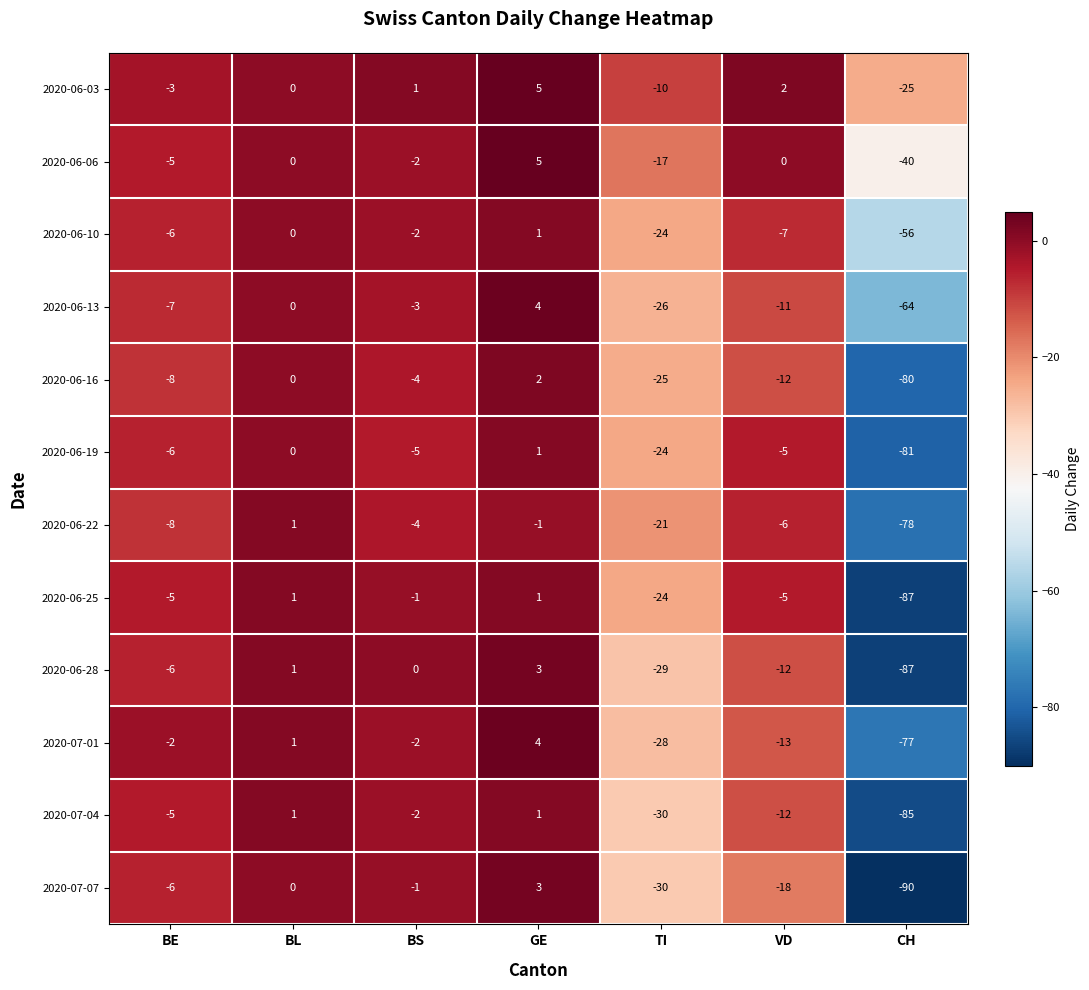

List the labels in order of 2020-06-28 value, smallest first.

CH, TI, VD, BE, BS, BL, GE